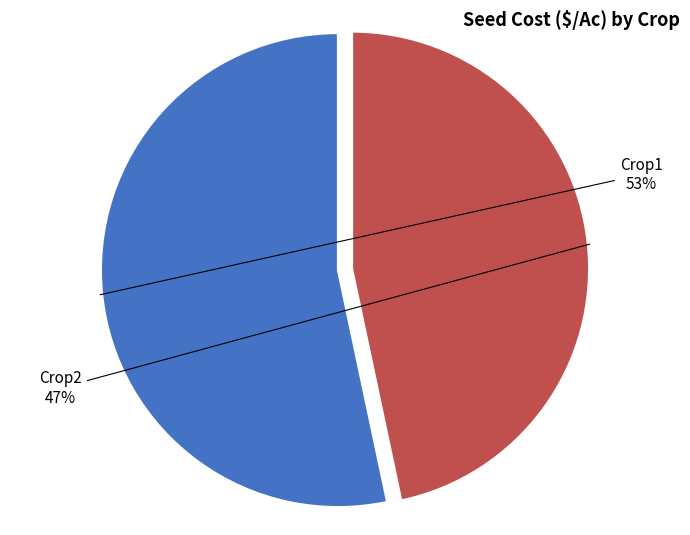

What percentage is the Crop1 slice, to the nearest percent?

53%